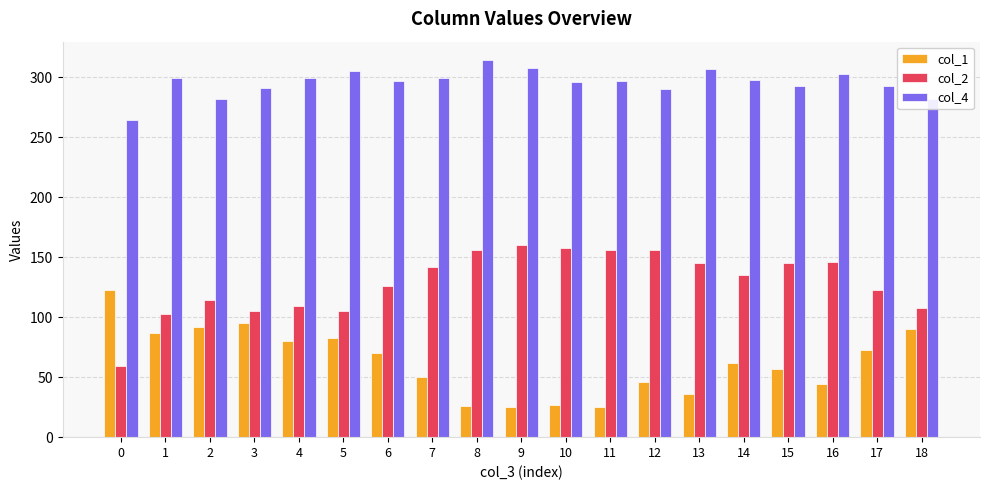

At 12, list the series in order from largest to smallest.

col_4, col_2, col_1